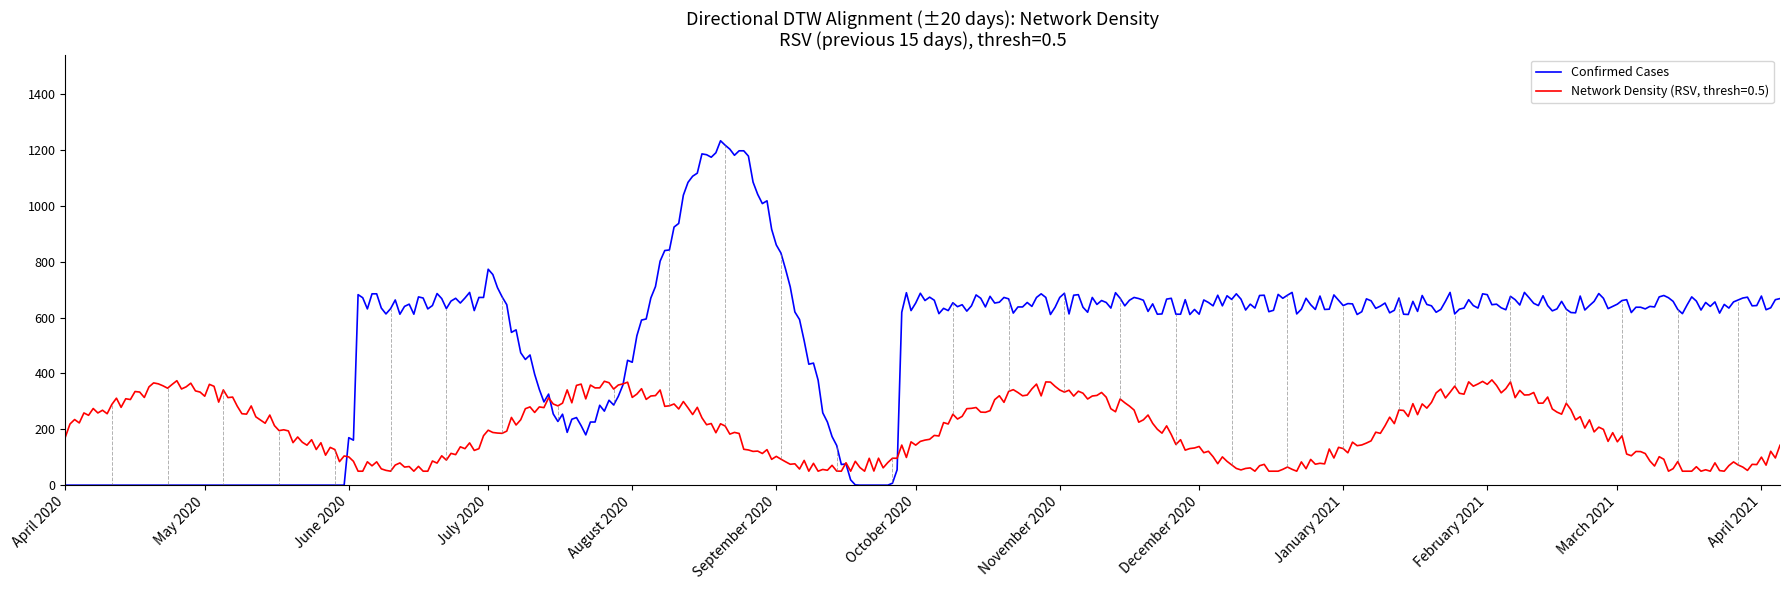

List the series in order of their peak value, lowest first.

Network Density (RSV, thresh=0.5), Confirmed Cases